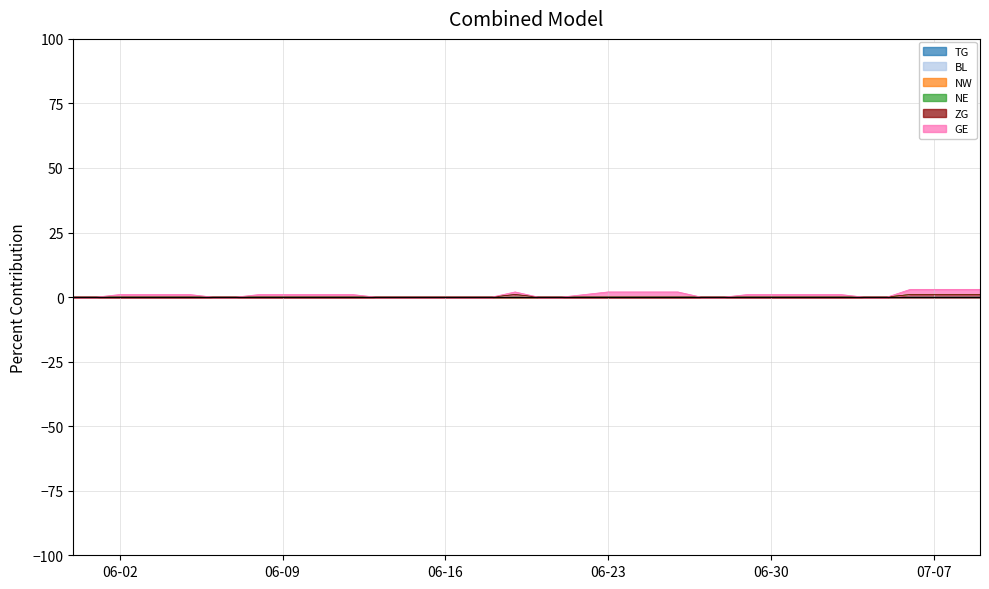

Rank the categories by NE value from highest to lowest.

2020-06-19, 2020-05-31, 2020-06-01, 2020-06-02, 2020-06-03, 2020-06-04, 2020-06-05, 2020-06-06, 2020-06-07, 2020-06-08, 2020-06-09, 2020-06-10, 2020-06-11, 2020-06-12, 2020-06-13, 2020-06-14, 2020-06-15, 2020-06-16, 2020-06-17, 2020-06-18, 2020-06-20, 2020-06-21, 2020-06-22, 2020-06-23, 2020-06-24, 2020-06-25, 2020-06-26, 2020-06-27, 2020-06-28, 2020-06-29, 2020-06-30, 2020-07-01, 2020-07-02, 2020-07-03, 2020-07-04, 2020-07-05, 2020-07-06, 2020-07-07, 2020-07-08, 2020-07-09